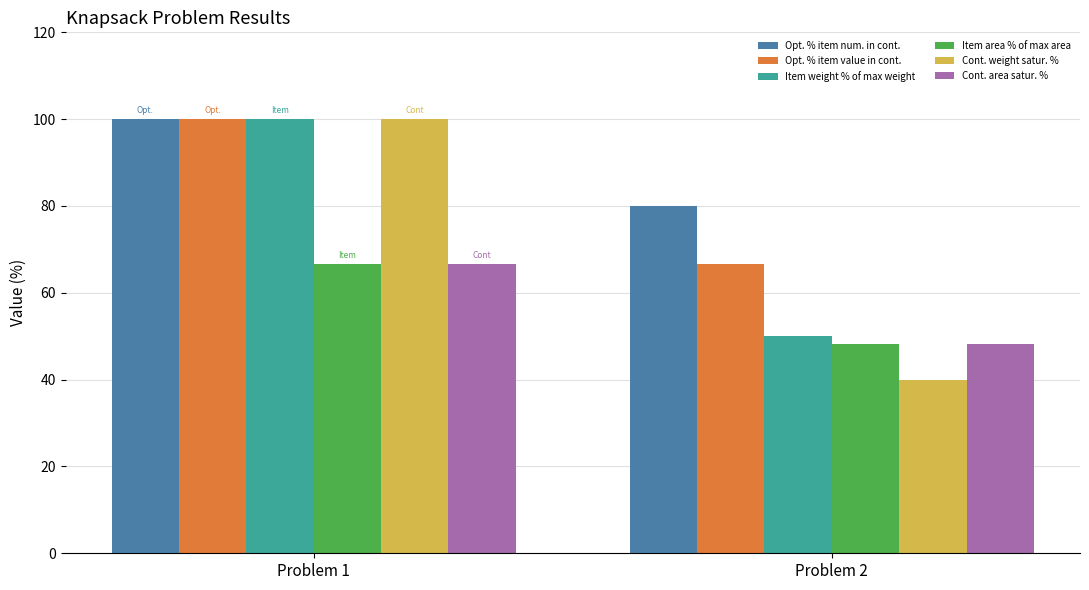

What is the value of the Cont. weight satur. % bar at the 1st from the left?

100.0